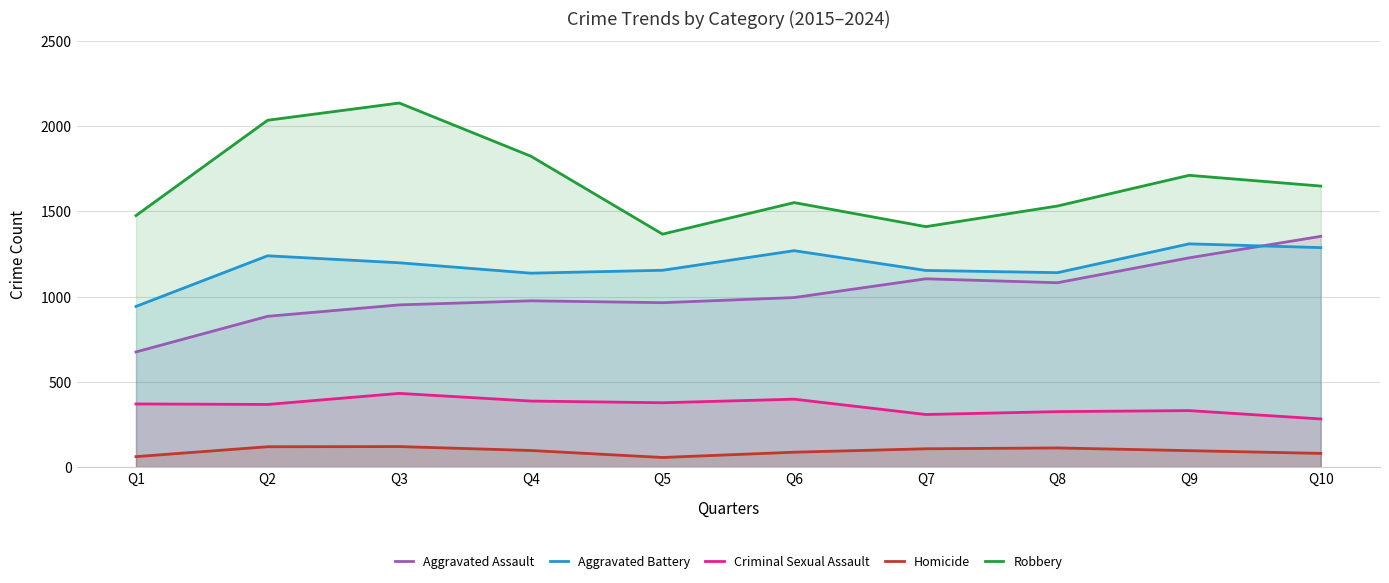

True or false: Robbery has a value of 2739 at Q4.

False